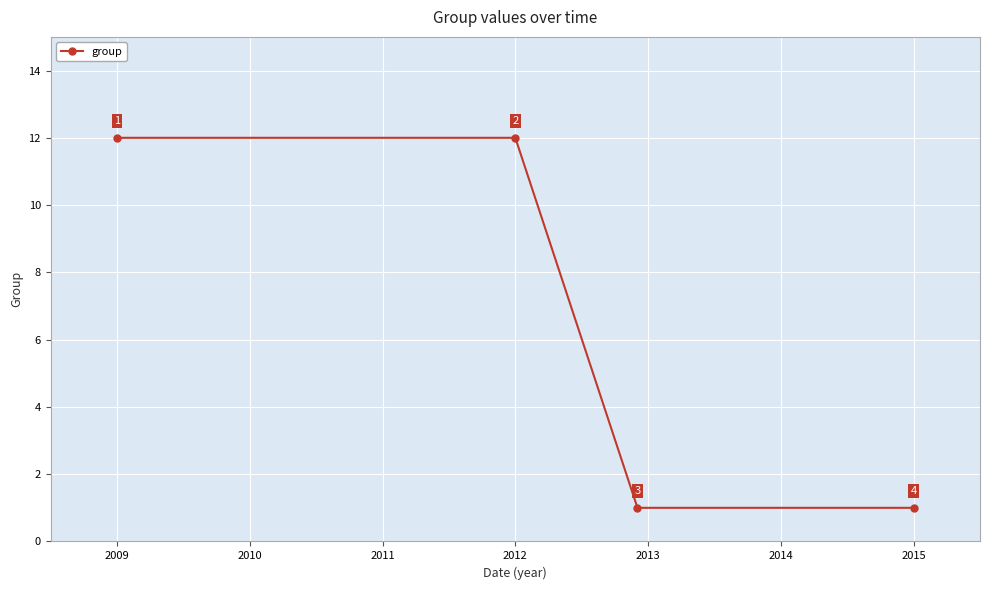

Reading left to right, extract all data points from this chart.

12	12	1	1